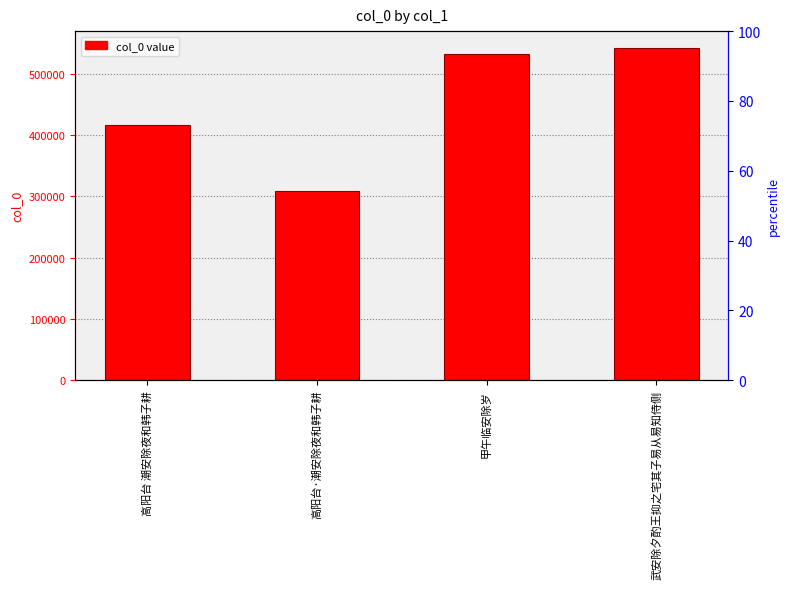

What is the difference between the second highest and second lowest values?

114352